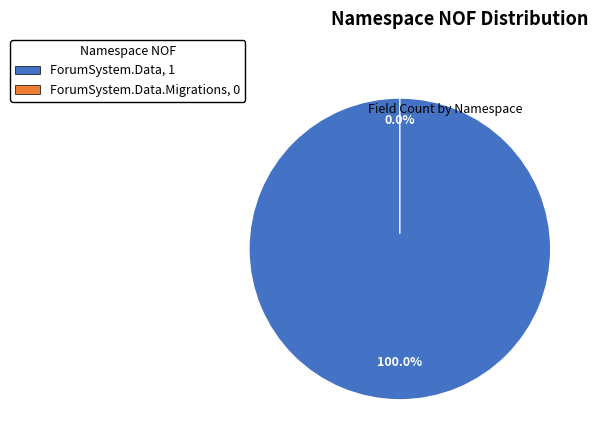

Which category has the smallest portion of the pie?

ForumSystem.Data.Migrations